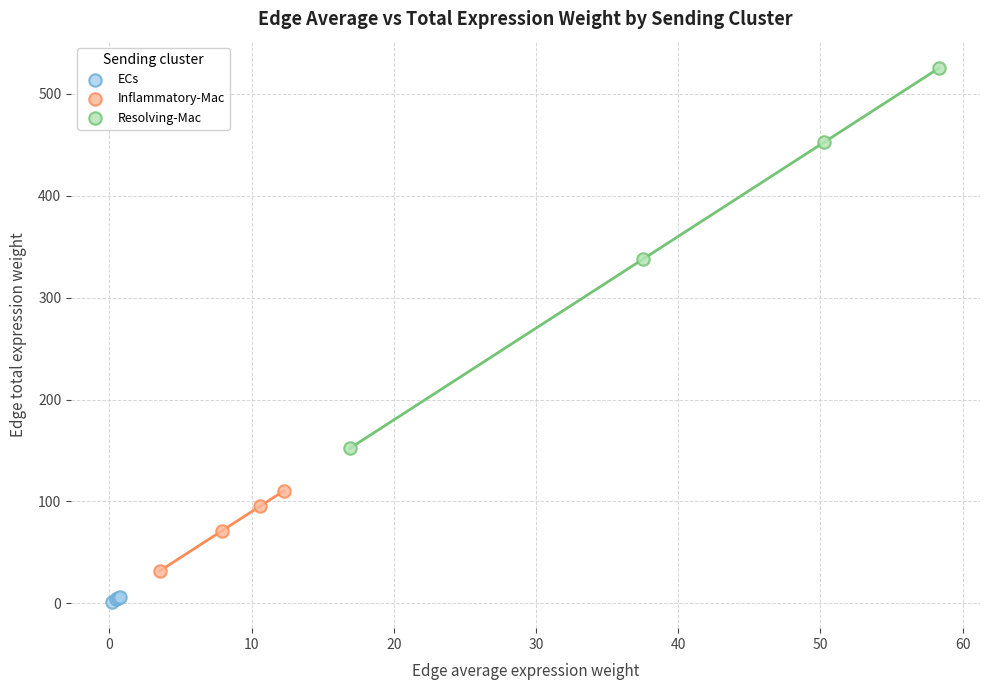

Which series has the widest spread of Y values?

Resolving-Mac